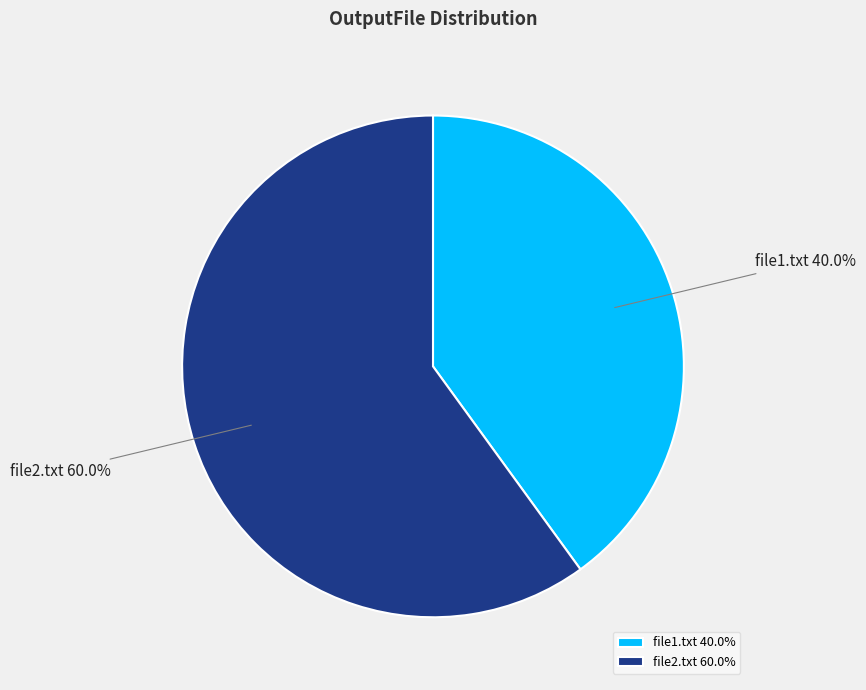

Which slice represents more than half of the pie?

file2.txt